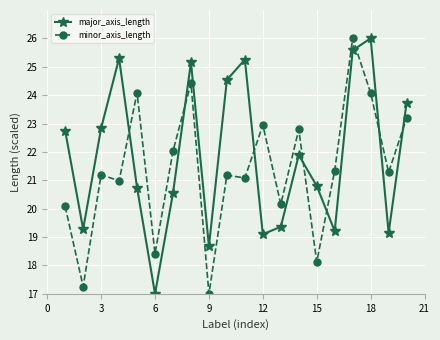

How many interior local peaks does the major_axis_length series have?

5